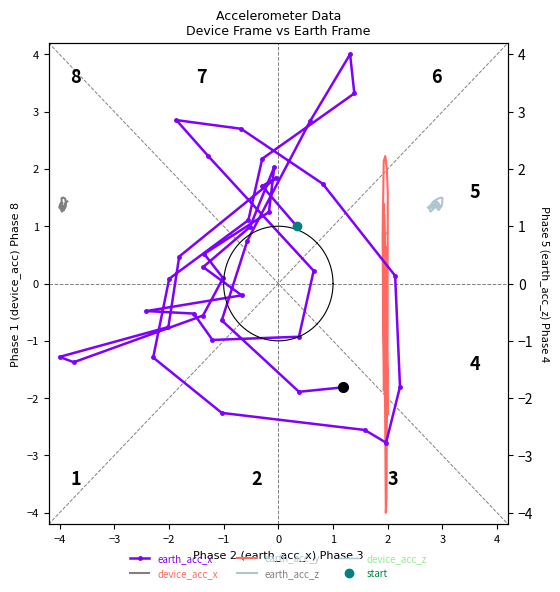

How many intersections are there between earth_acc_x and device_acc_z?

7